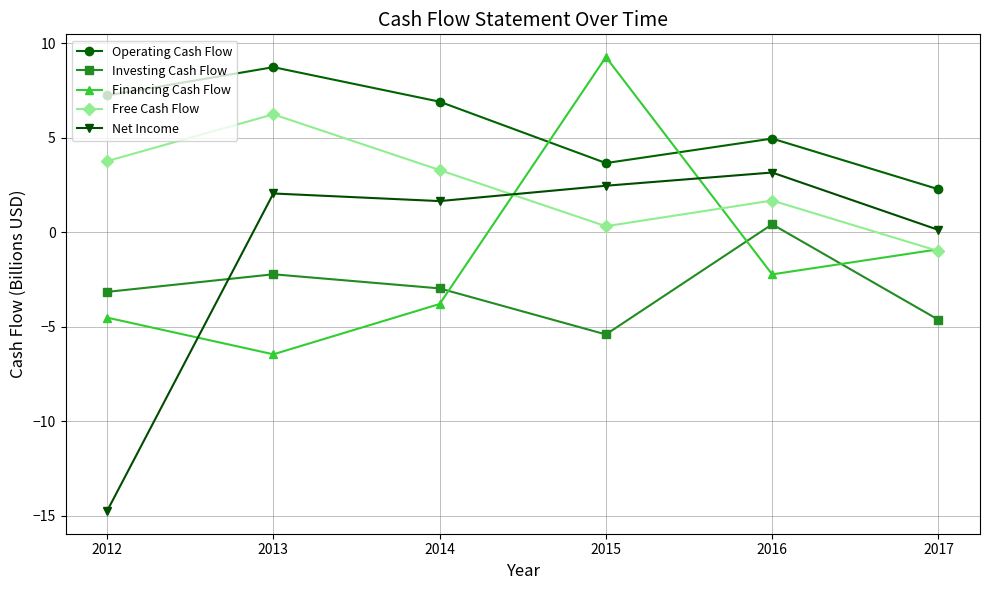

Between which two adjacent categories do Free Cash Flow and Net Income first intersect?

2014 and 2015